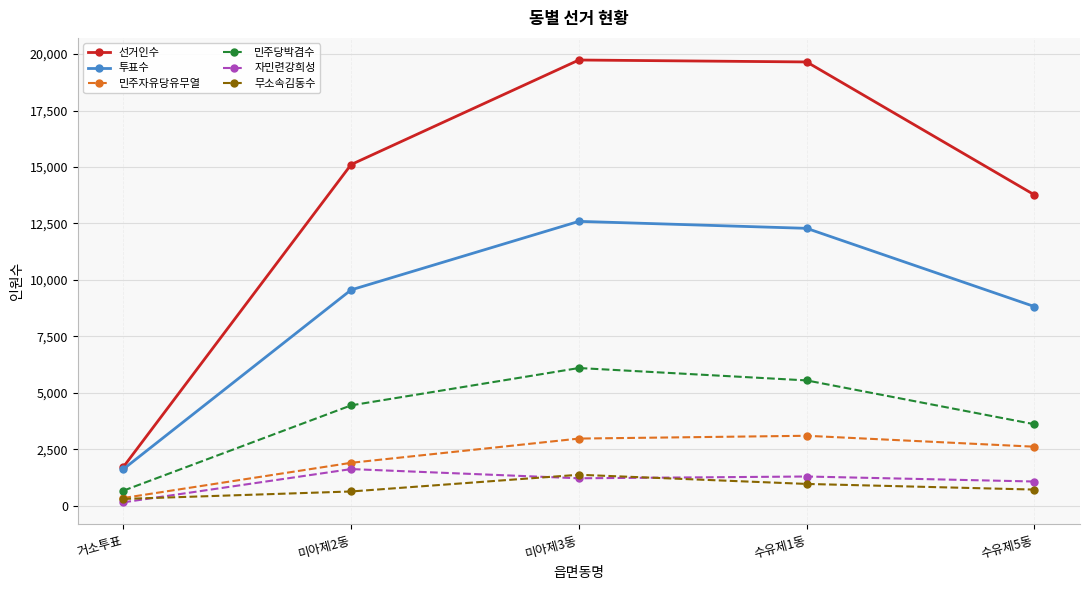

What is the minimum value shown in the chart?

146